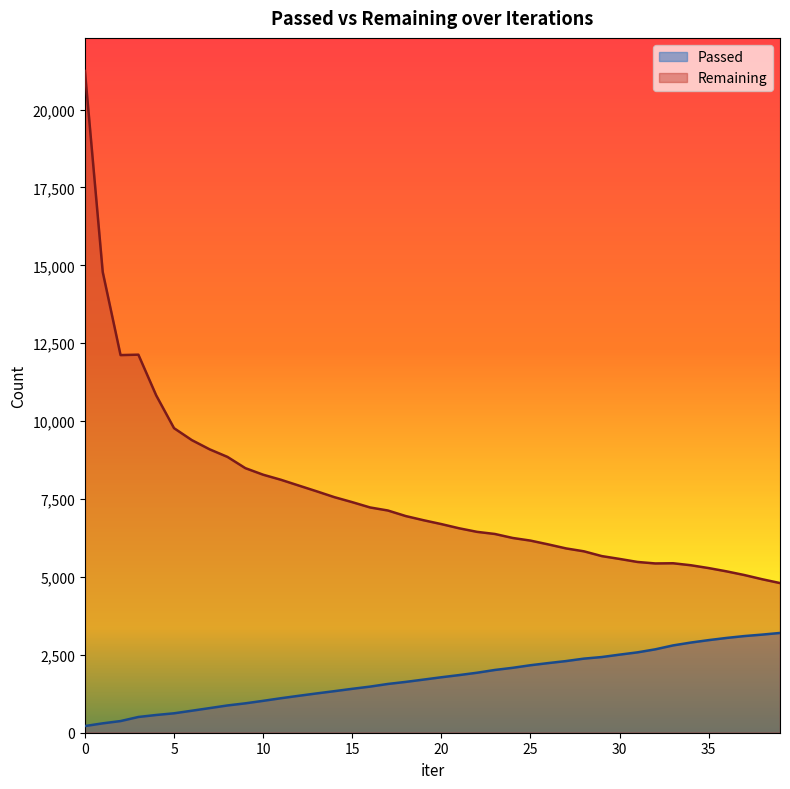

What is the difference between the Remaining values at 16 and 10?

1051